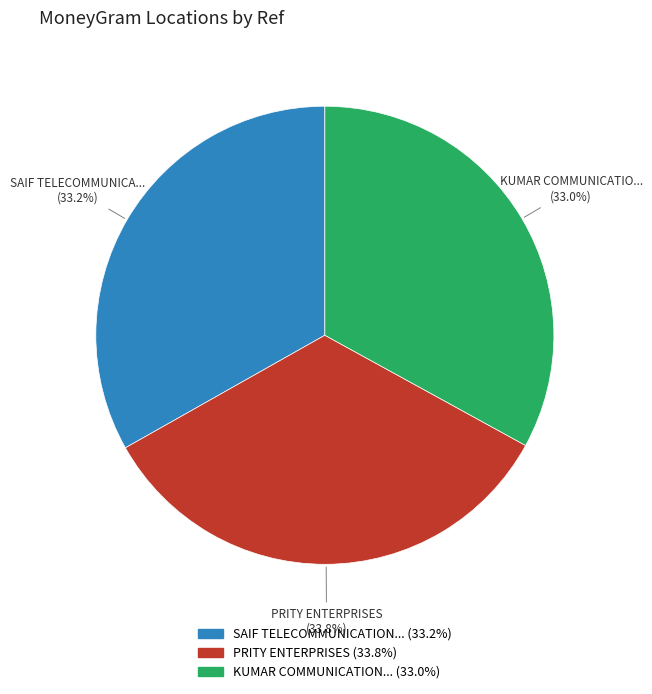

Does any single category account for the majority?

No